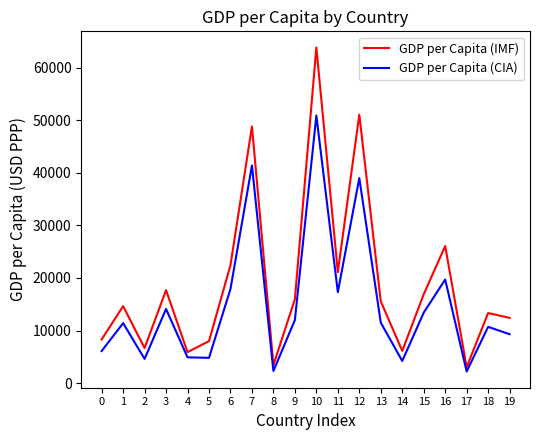

What is the sum of the GDP per Capita (CIA) values at 16 and 5?

24500